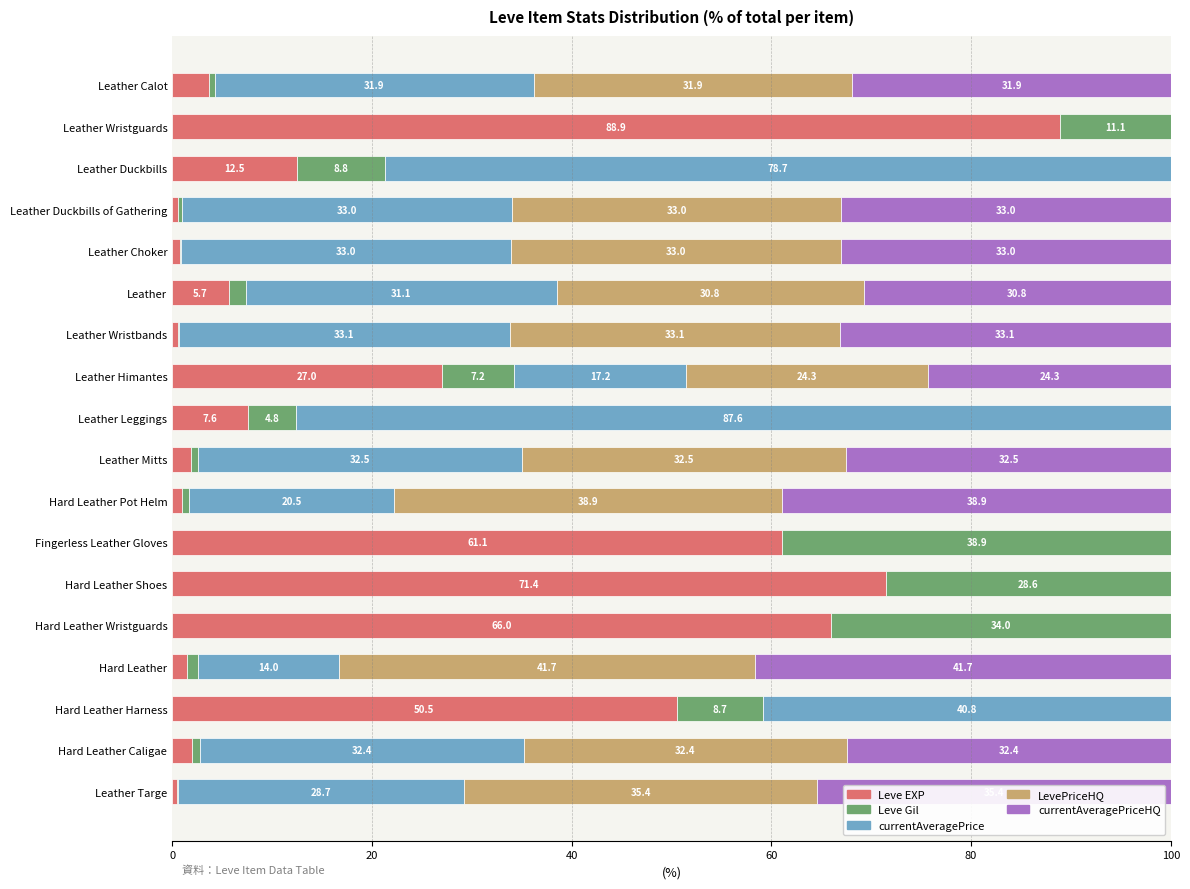

What is the maximum value for Leve EXP?

88.9